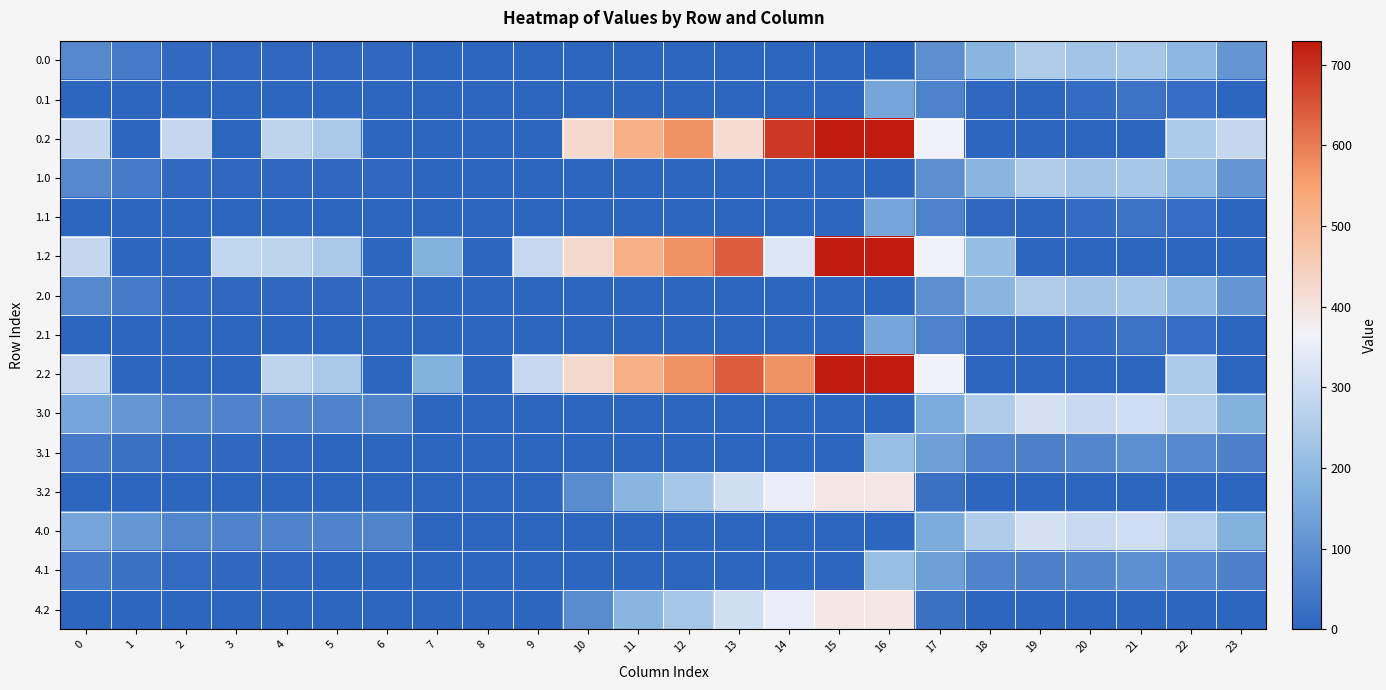

What is the maximum value shown in the chart?

726.6